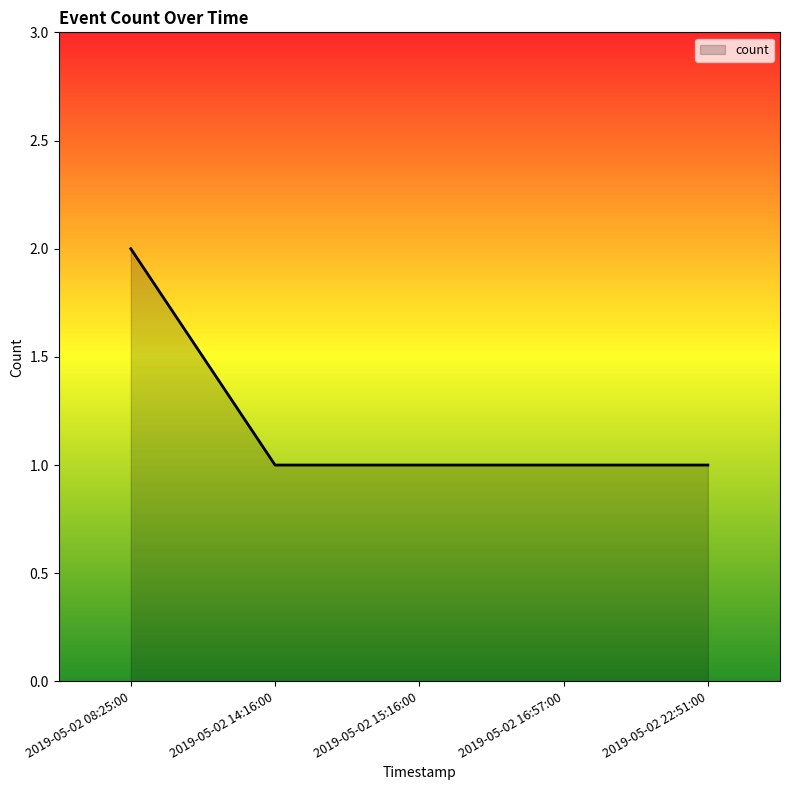

What position from the right is 2019-05-02 16:57:00?

2